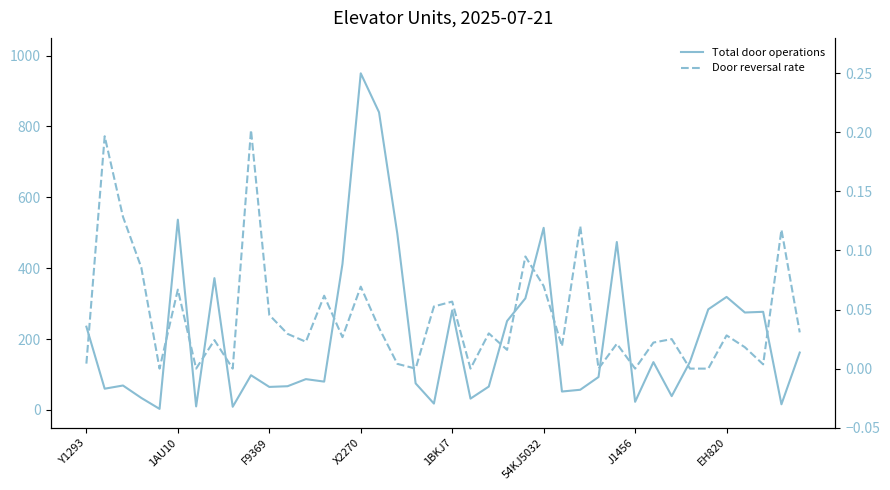

What is the difference between the Total door operations values at 13 and 17?

417.0